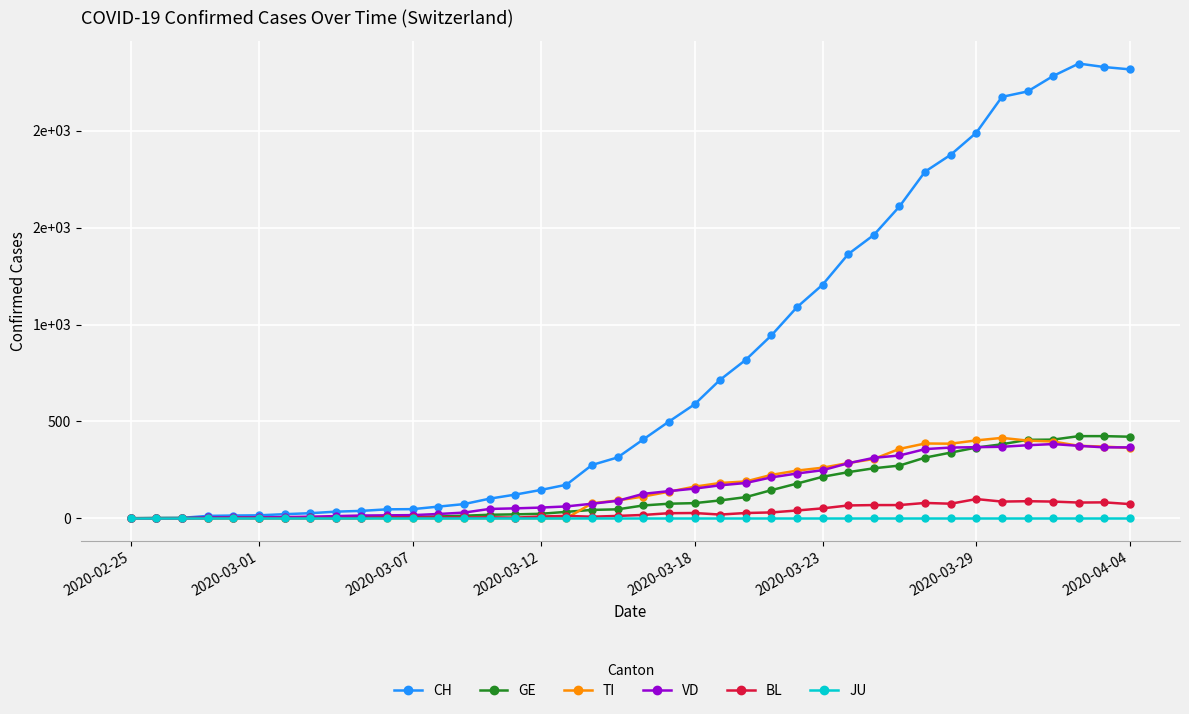

Which series has the largest range (max minus min)?

CH